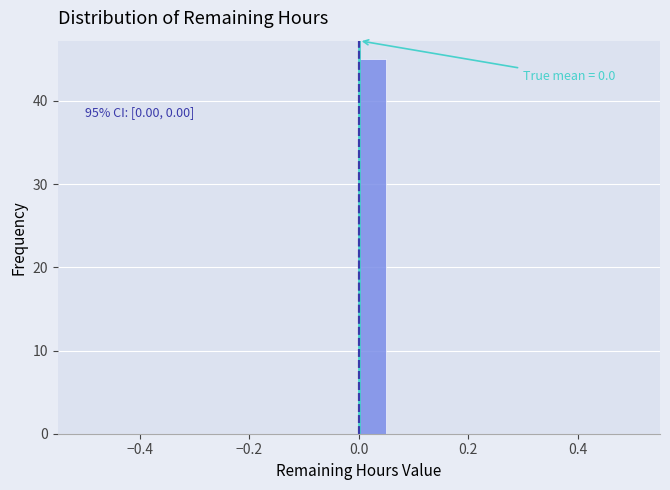

Around what value on the x-axis is the tallest bar? Give the approximate position of its centre, as read against the axis.

0.02